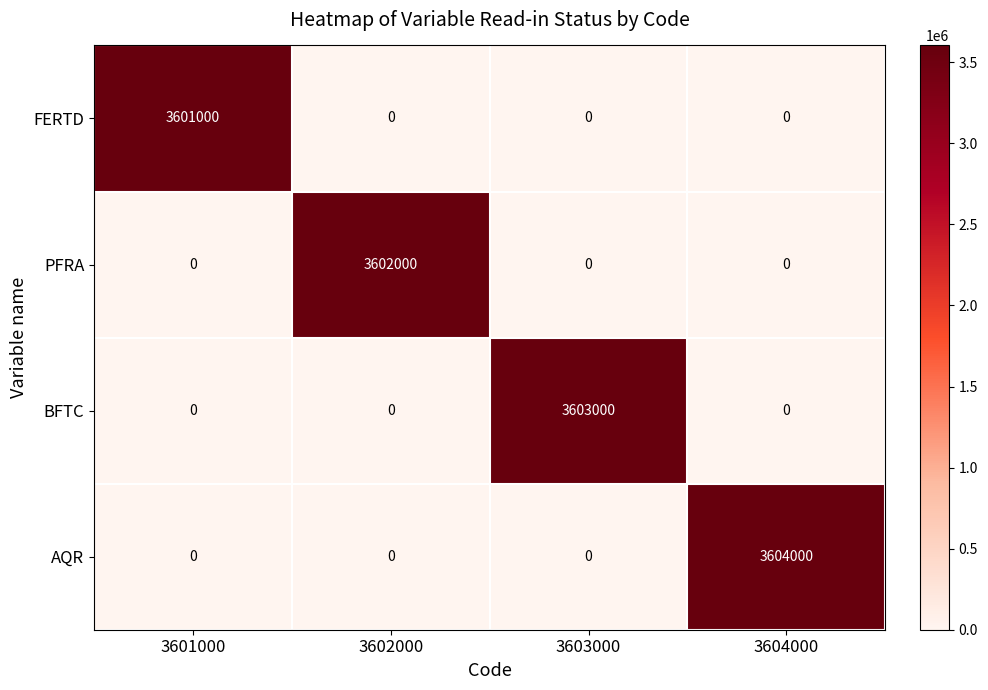

List the series in order of their overall mean, lowest first.

FERTD, PFRA, BFTC, AQR